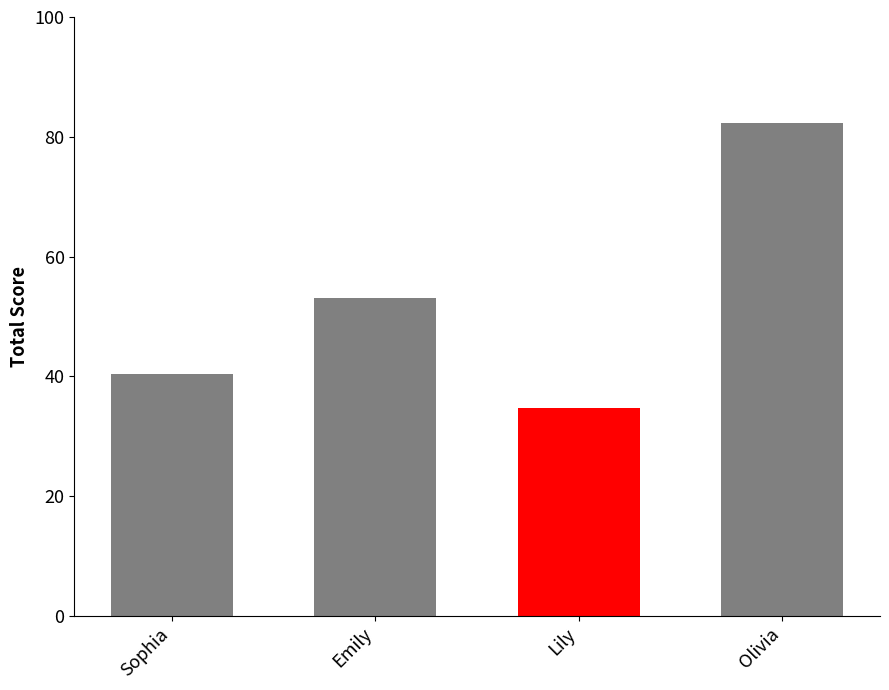

What is the label of the 1st bar from the right?

Olivia